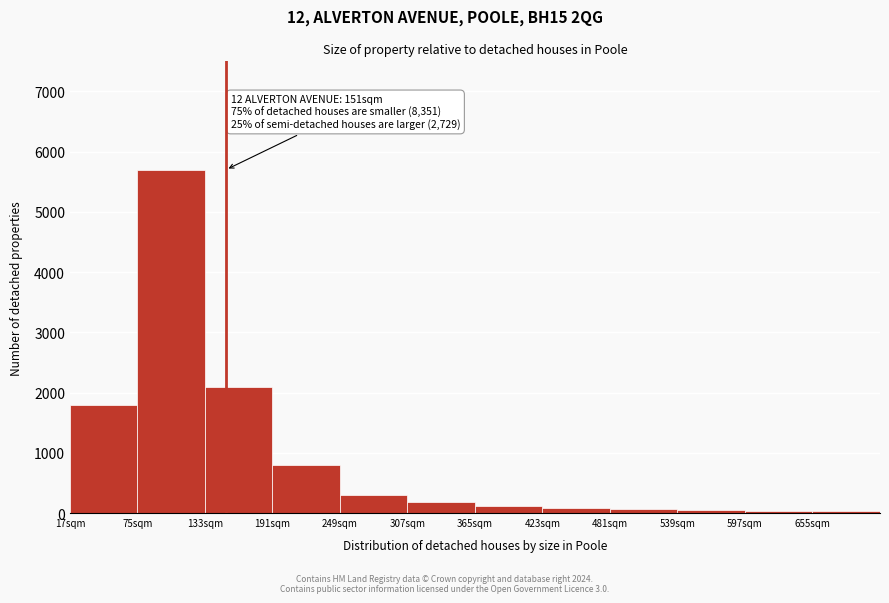

Which range on the x-axis has the tallest bar?

75 to 133